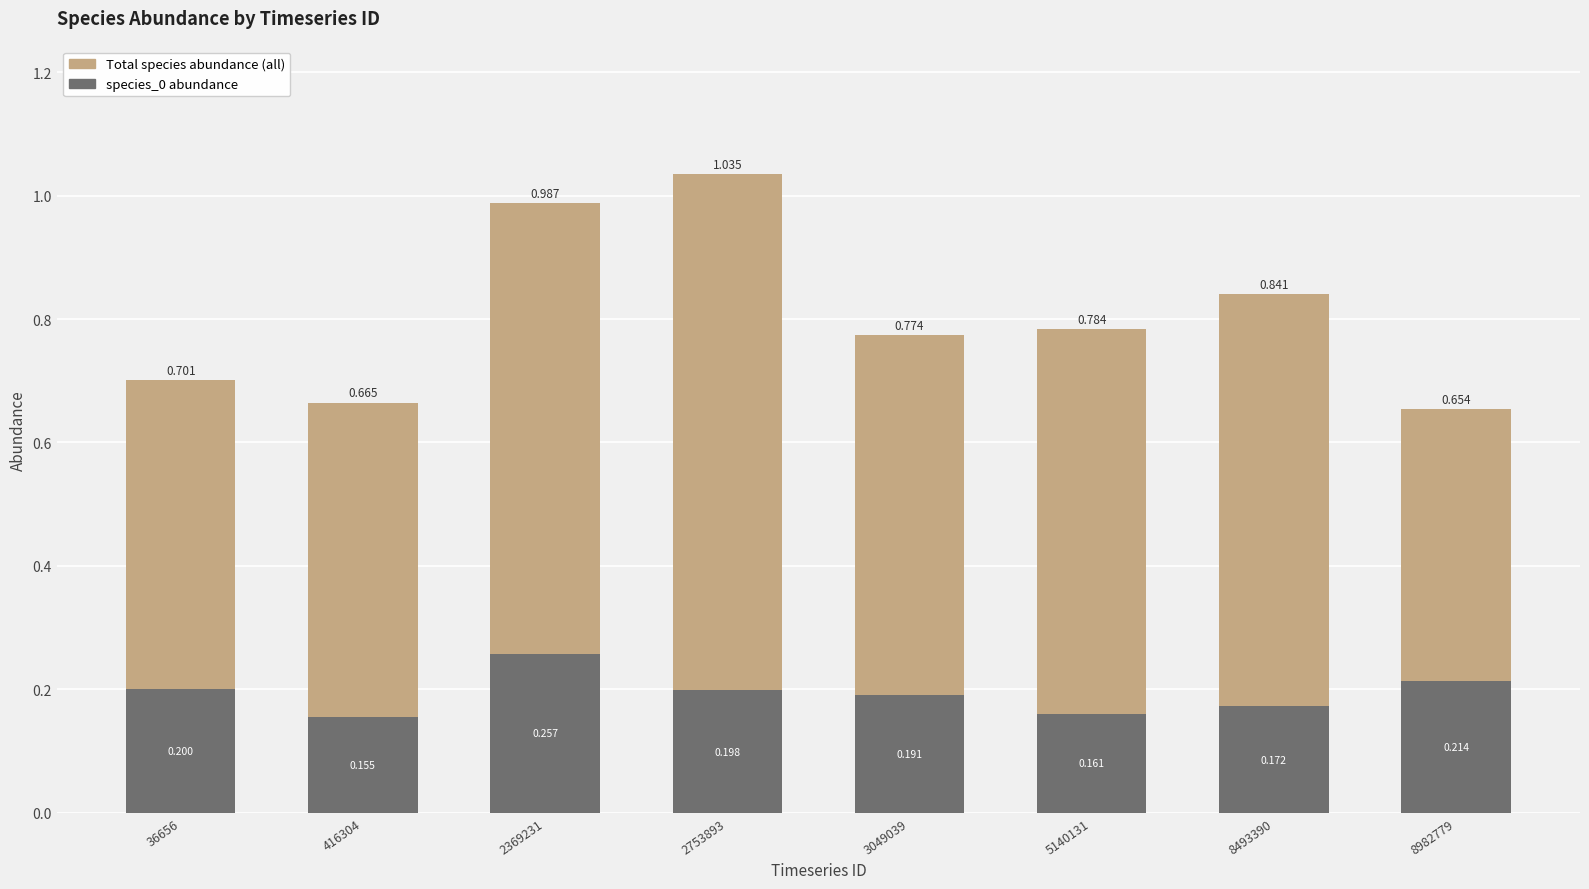

What is the approximate value of Total species abundance (all) at 416304?

0.7